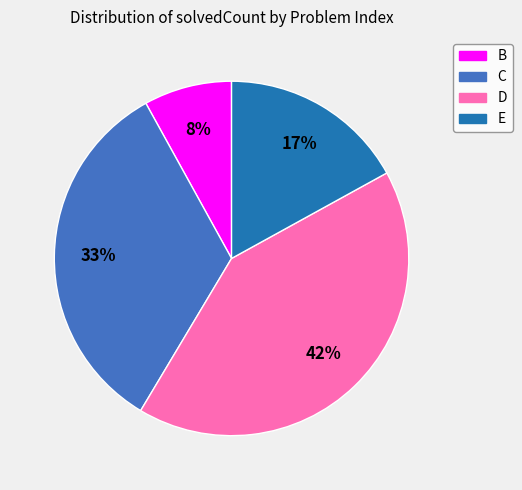

To the nearest percent, what is the average slice percentage?

25%